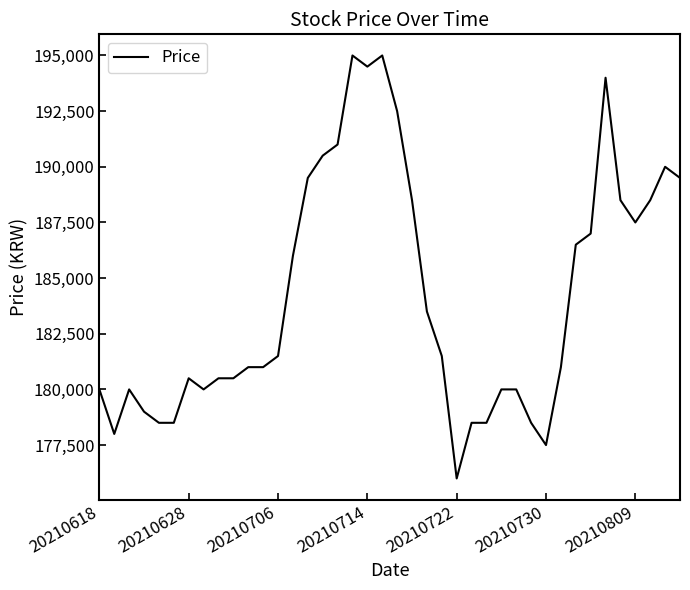

What is the difference between the maximum and minimum values?

19000